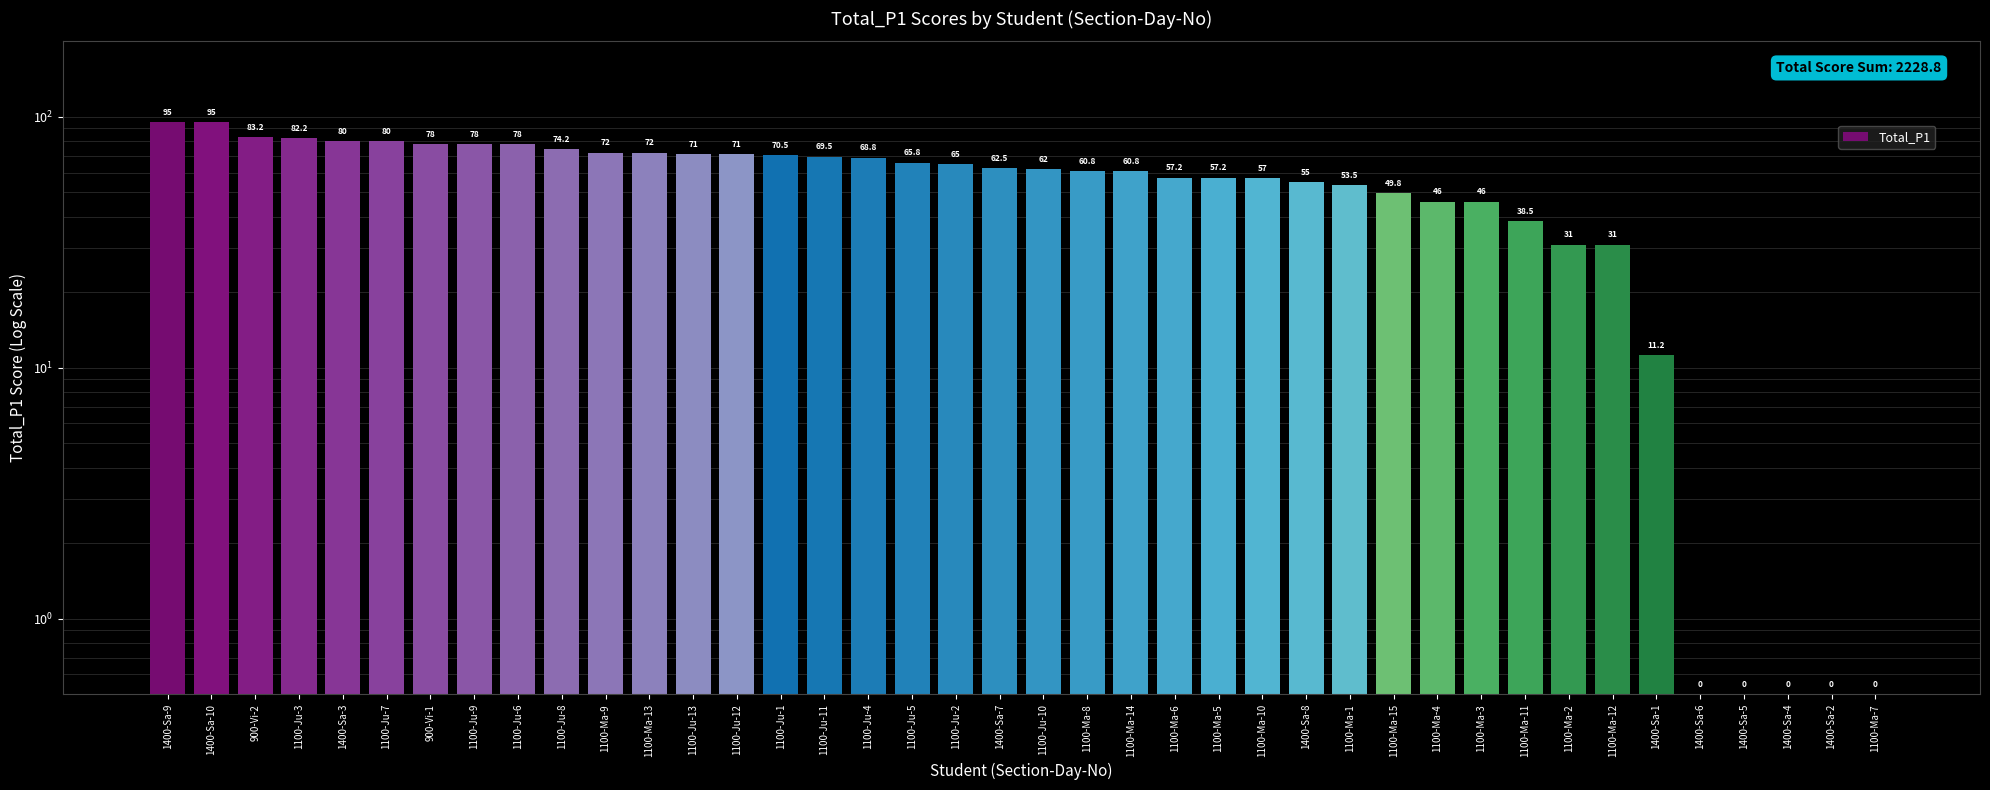

Reading right to left, transcribe all the data shown in this chart.

1100-Ma-7=0.5	1400-Sa-2=0.5	1400-Sa-4=0.5	1400-Sa-5=0.5	1400-Sa-6=0.5	1400-Sa-1=11.2	1100-Ma-12=31.0	1100-Ma-2=31.0	1100-Ma-11=38.5	1100-Ma-3=46.0	1100-Ma-4=46.0	1100-Ma-15=49.8	1100-Ma-1=53.5	1400-Sa-8=55.0	1100-Ma-10=57.0	1100-Ma-5=57.2	1100-Ma-6=57.2	1100-Ma-14=60.8	1100-Ma-8=60.8	1100-Ju-10=62.0	1400-Sa-7=62.5	1100-Ju-2=65.0	1100-Ju-5=65.8	1100-Ju-4=68.8	1100-Ju-11=69.5	1100-Ju-1=70.5	1100-Ju-12=71.0	1100-Ju-13=71.0	1100-Ma-13=72.0	1100-Ma-9=72.0	1100-Ju-8=74.2	1100-Ju-6=78.0	1100-Ju-9=78.0	900-Vi-1=78.0	1100-Ju-7=80.0	1400-Sa-3=80.0	1100-Ju-3=82.2	900-Vi-2=83.2	1400-Sa-10=95.0	1400-Sa-9=95.0